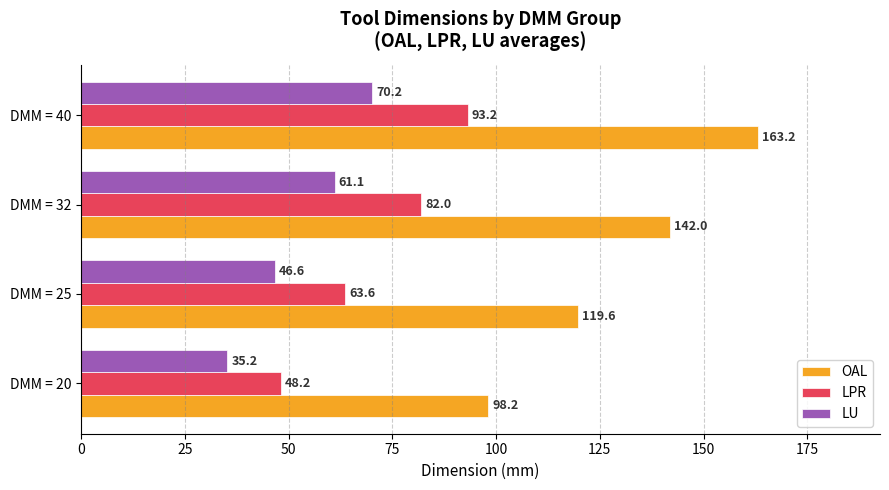

Rank the series by their average value, from highest to lowest.

OAL, LPR, LU